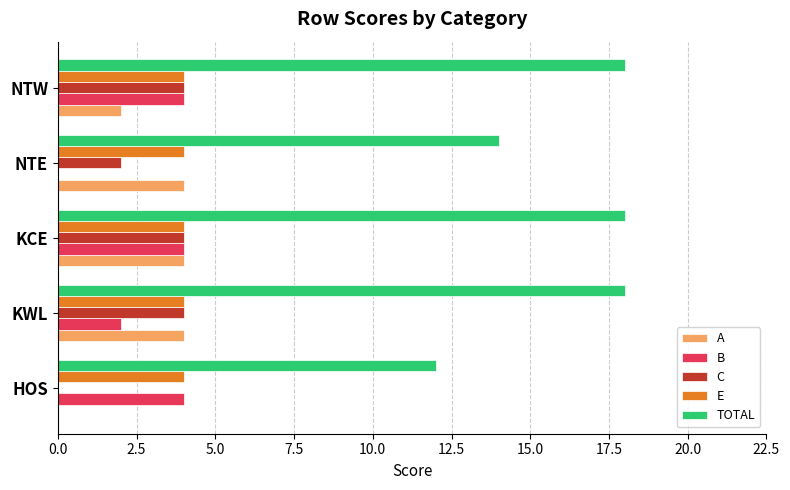

Which series has the largest total across all categories?

TOTAL